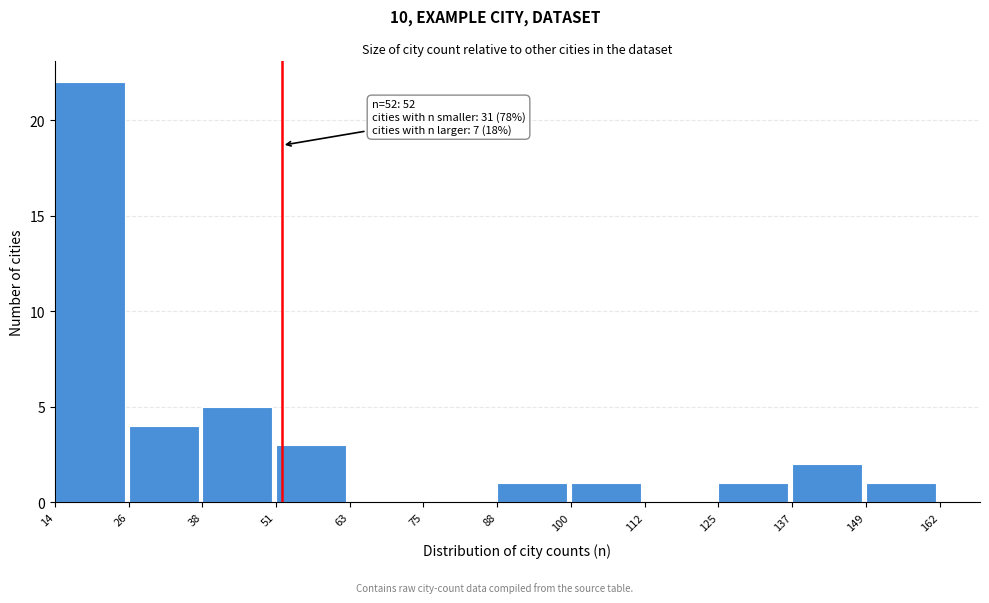

Which range on the x-axis has the tallest bar?

14 to 26